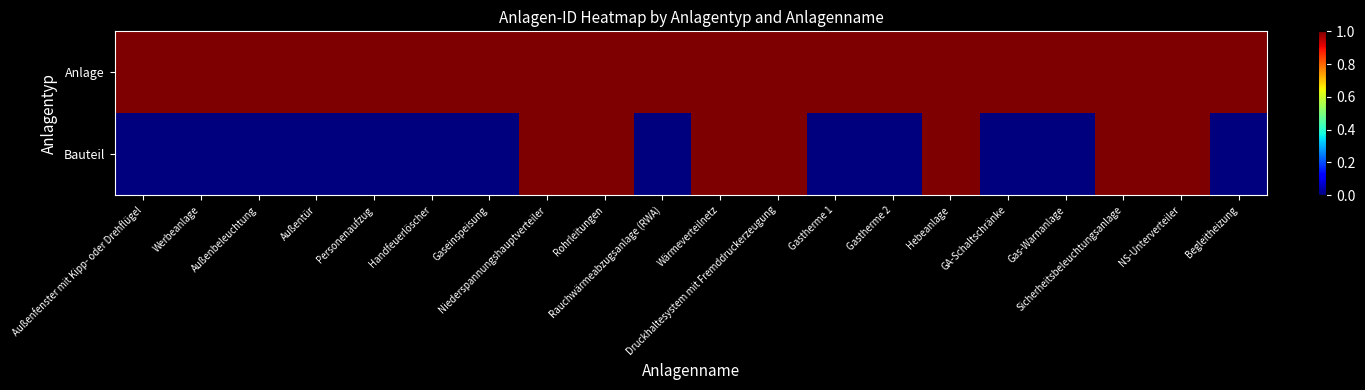

Reading left to right, what are all the values shown in this chart?

Anlage: Außenfenster mit Kipp- oder Drehflügel=1.0	Werbeanlage=1.0	Außenbeleuchtung=1.0	Außentür=1.0	Personenaufzug=1.0	Handfeuerlöscher=1.0	Gaseinspeisung=1.0	Niederspannungshauptverteiler=1.0	Rohrleitungen=1.0	Rauchwärmeabzugsanlage (RWA)=1.0	Wärmeverteilnetz=1.0	Druckhaltesystem mit Fremddruckerzeugung=1.0	Gastherme 1=1.0	Gastherme 2=1.0	Hebeanlage=1.0	GA-Schaltschränke=1.0	Gas-Warnanlage=1.0	Sicherheitsbeleuchtungsanlage=1.0	NS-Unterverteiler=1.0	Begleitheizung=1.0
Bauteil: Außenfenster mit Kipp- oder Drehflügel=0.0	Werbeanlage=0.0	Außenbeleuchtung=0.0	Außentür=0.0	Personenaufzug=0.0	Handfeuerlöscher=0.0	Gaseinspeisung=0.0	Niederspannungshauptverteiler=1.0	Rohrleitungen=1.0	Rauchwärmeabzugsanlage (RWA)=0.0	Wärmeverteilnetz=1.0	Druckhaltesystem mit Fremddruckerzeugung=1.0	Gastherme 1=0.0	Gastherme 2=0.0	Hebeanlage=1.0	GA-Schaltschränke=0.0	Gas-Warnanlage=0.0	Sicherheitsbeleuchtungsanlage=1.0	NS-Unterverteiler=1.0	Begleitheizung=0.0